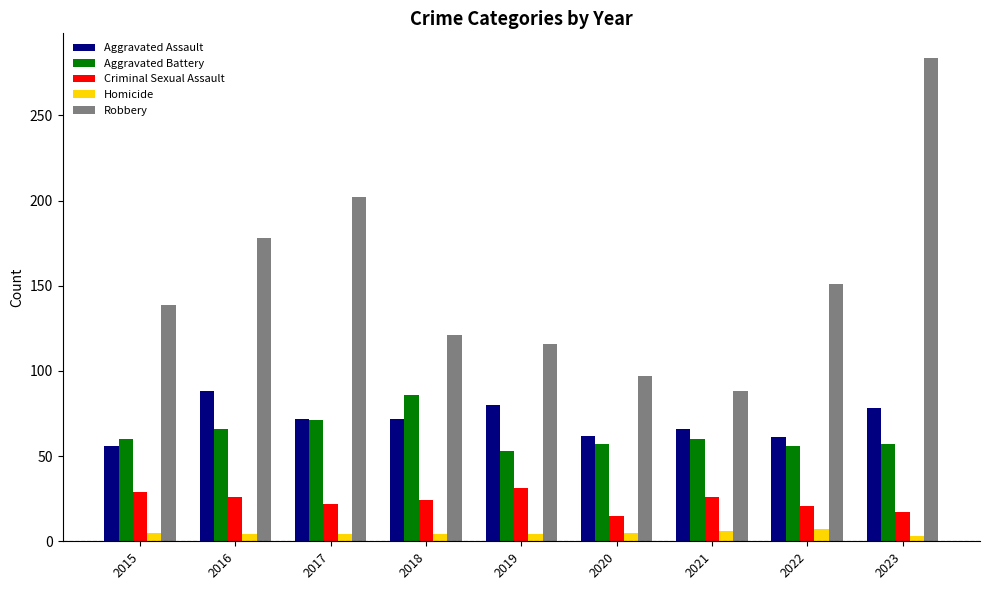

The Robbery series shows 371 at 2023. True or false?

False